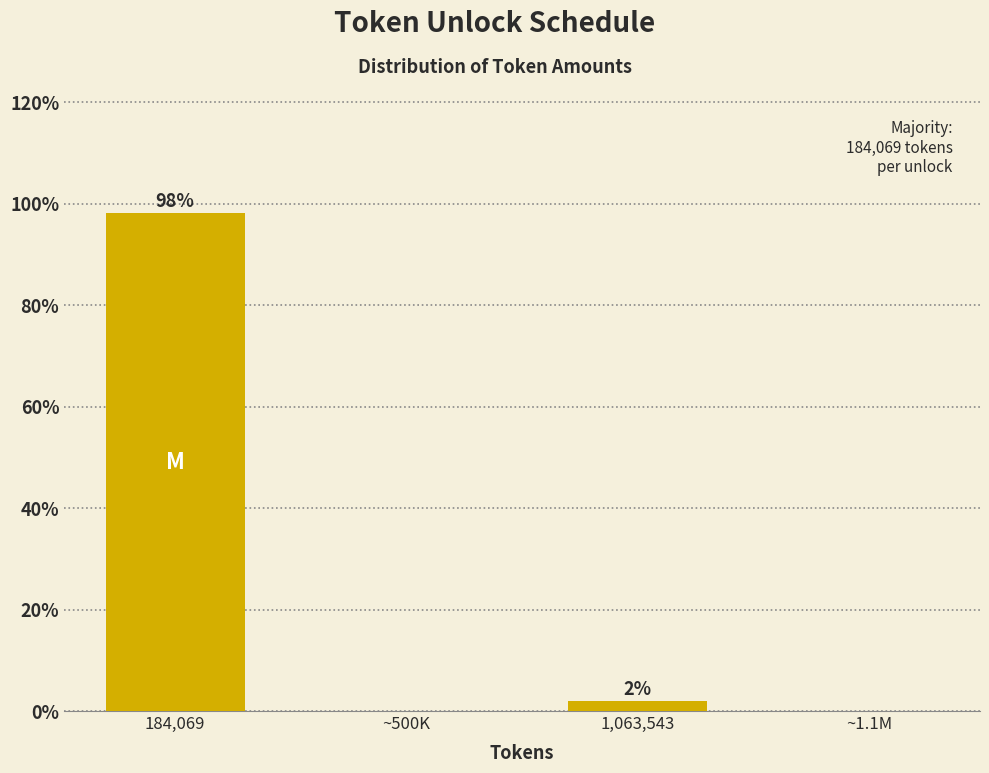

What is the sum of all values?

100.0